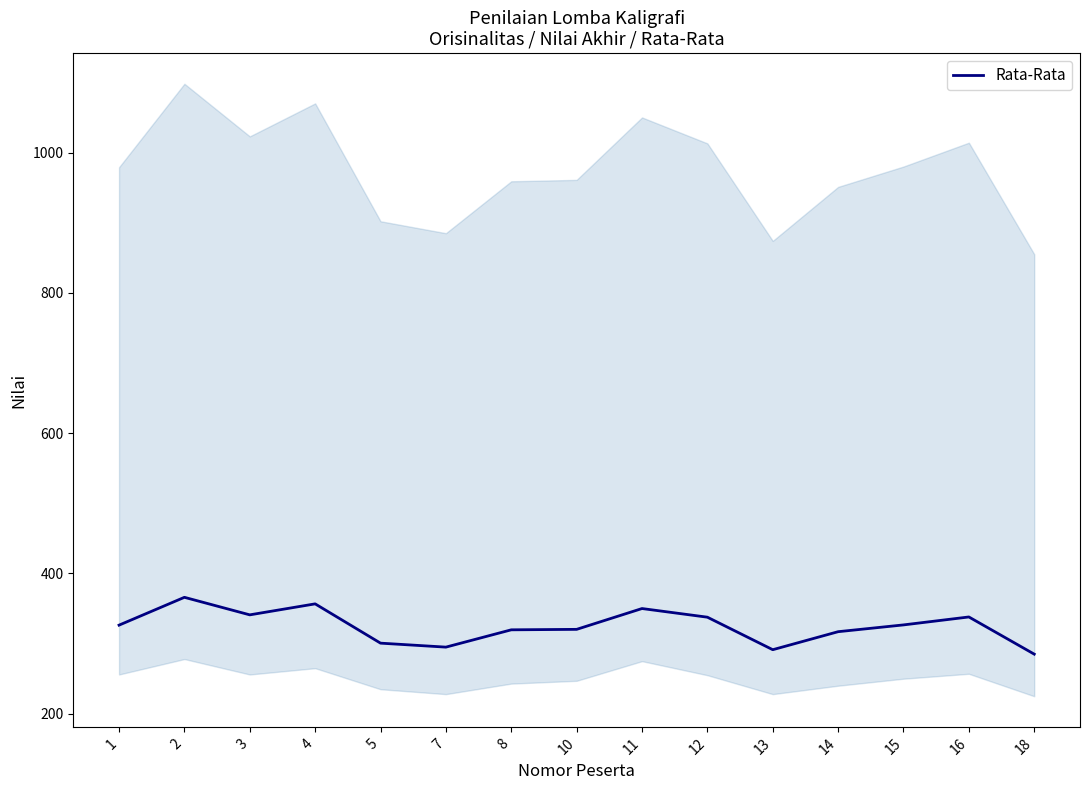

Is this an area chart (filled region under the line)?

No